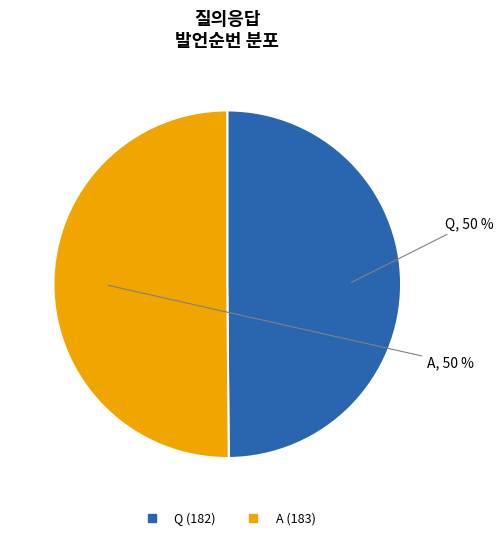

Is the sum of Q and A greater than half?

Yes